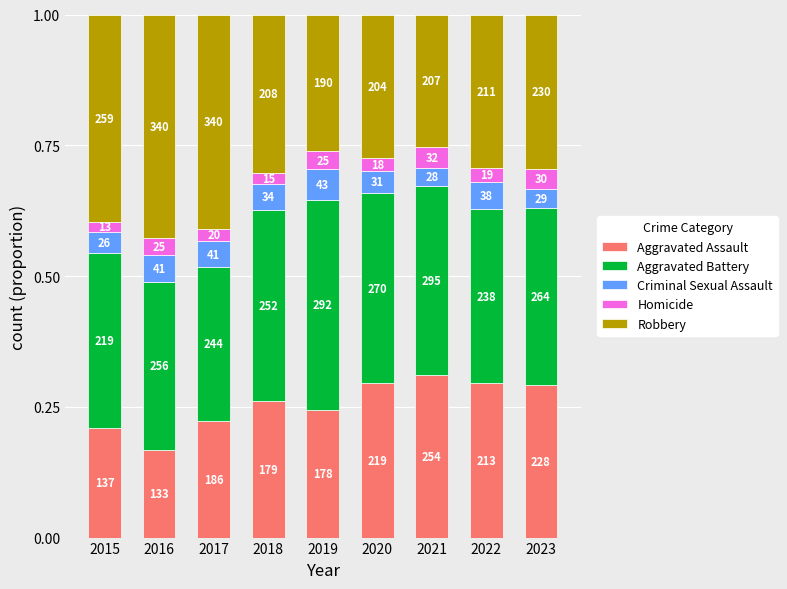

The Criminal Sexual Assault series shows 0.0 at 2020. True or false?

False